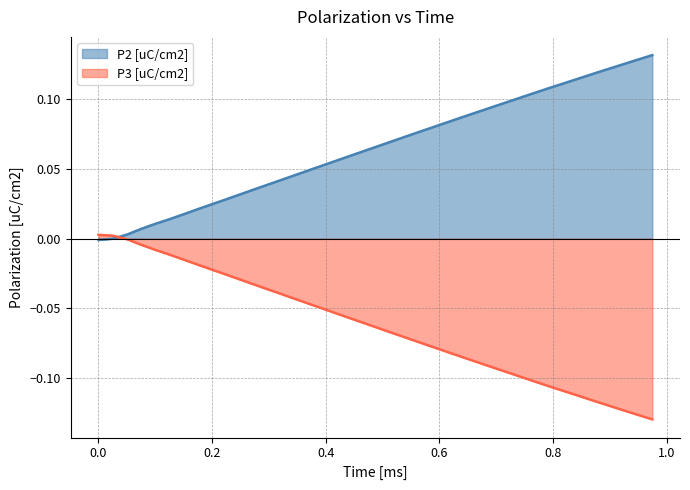

Rank the series by their maximum value, from highest to lowest.

P2 [uC/cm2], P3 [uC/cm2]